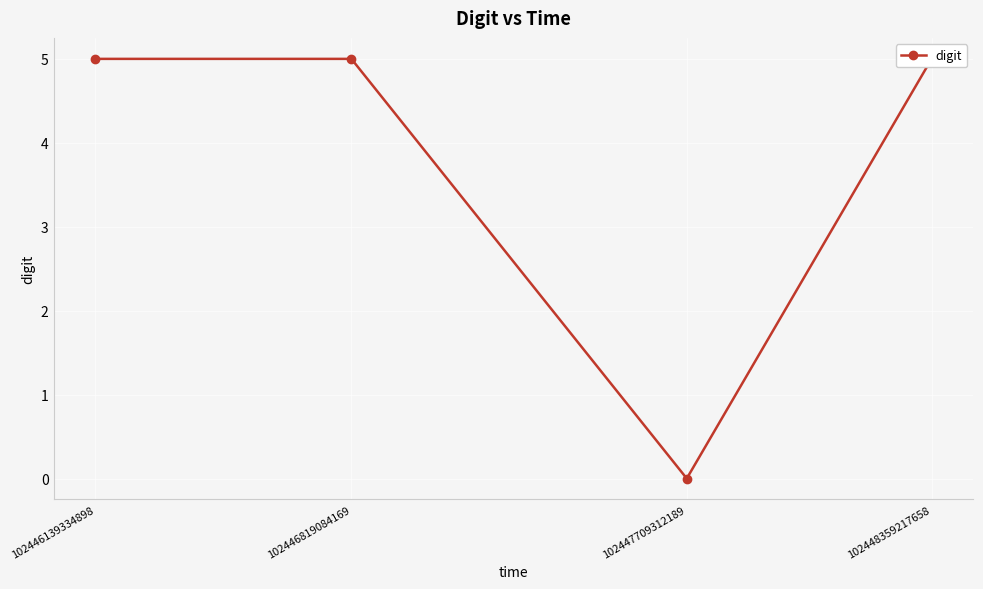

How many points are lower than both their immediate neighbors (excluding endpoints)?

1